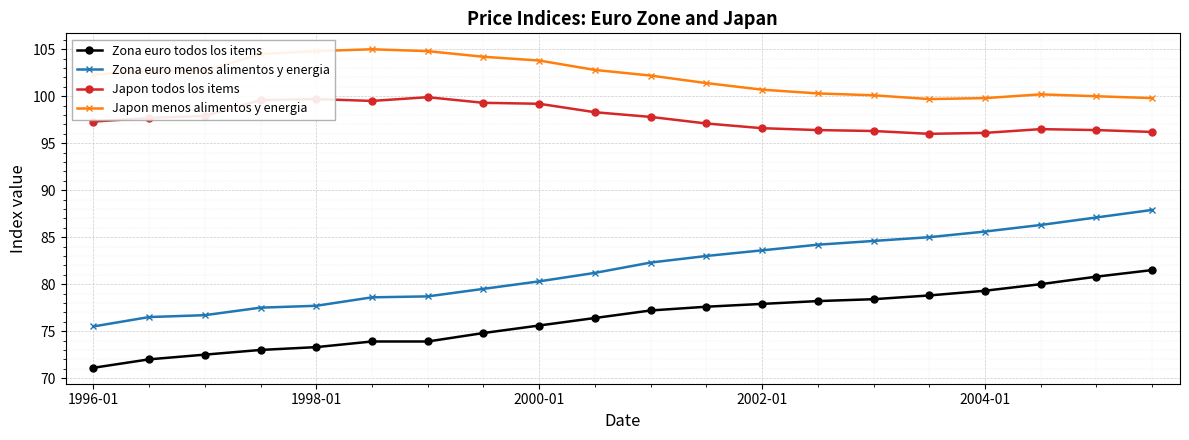

Which series has the largest range (max minus min)?

Zona euro menos alimentos y energia